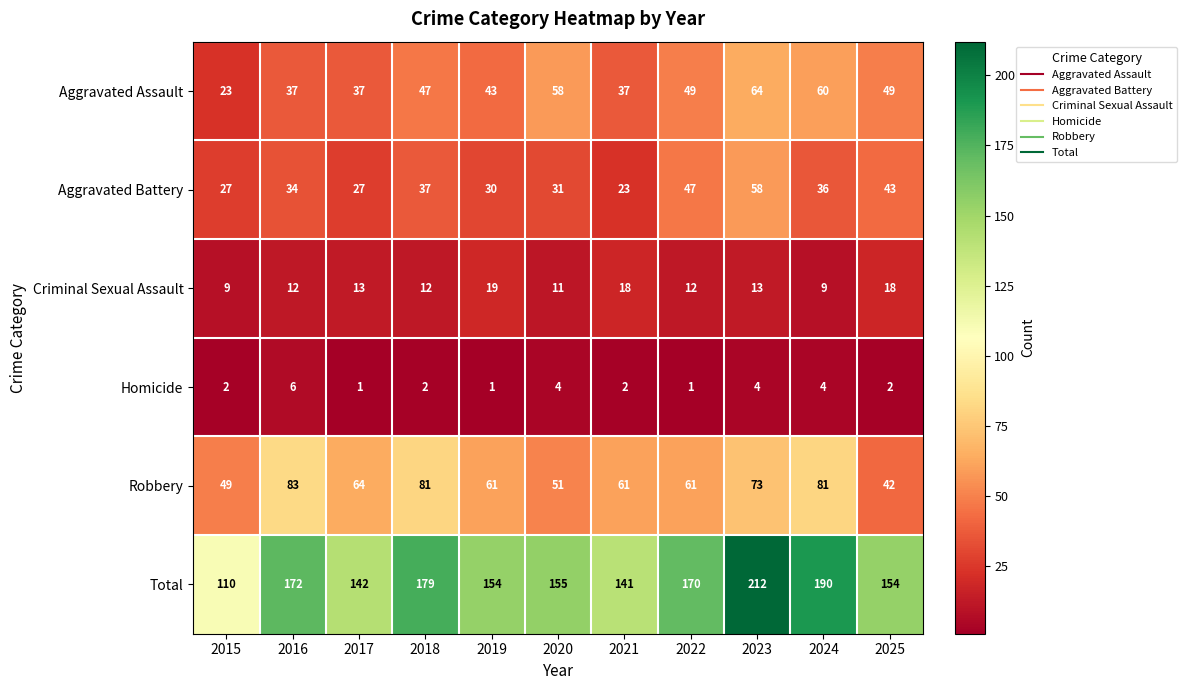

What is the difference between the maximum and minimum values in the Robbery series?

41